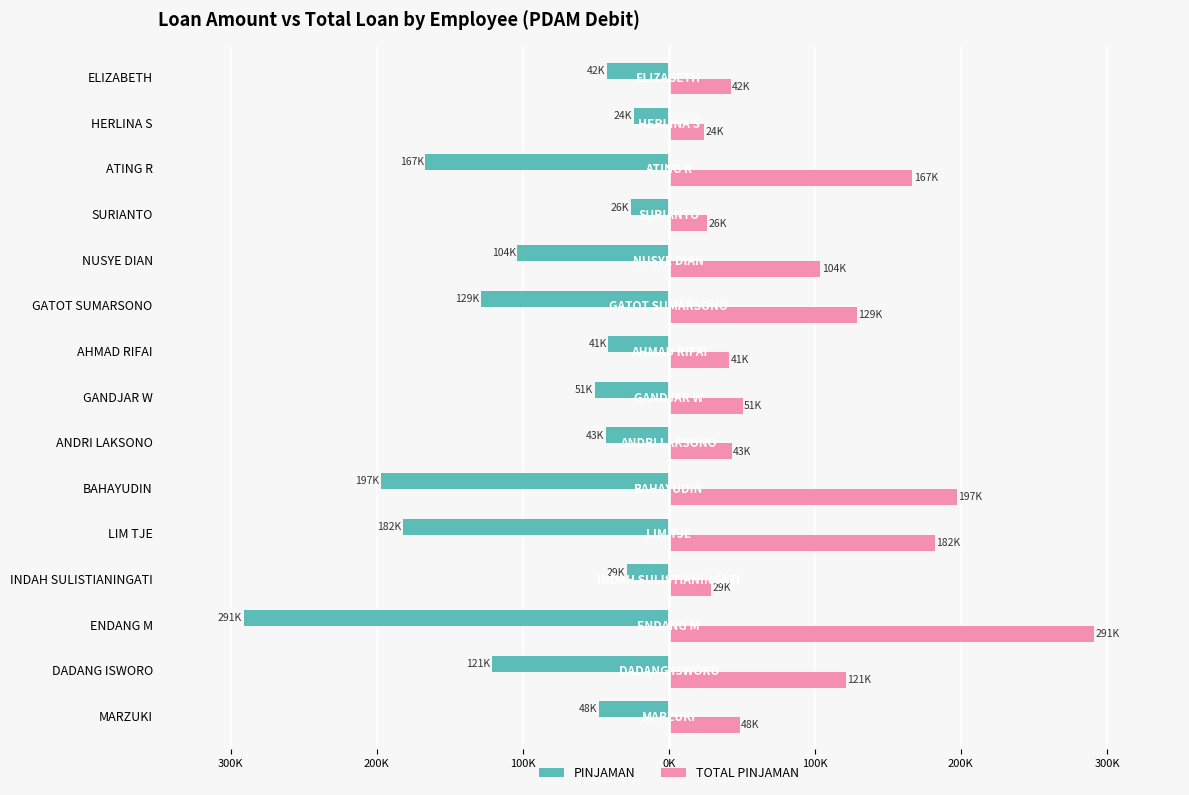

What are all the series names shown in the legend?

PINJAMAN, TOTAL PINJAMAN